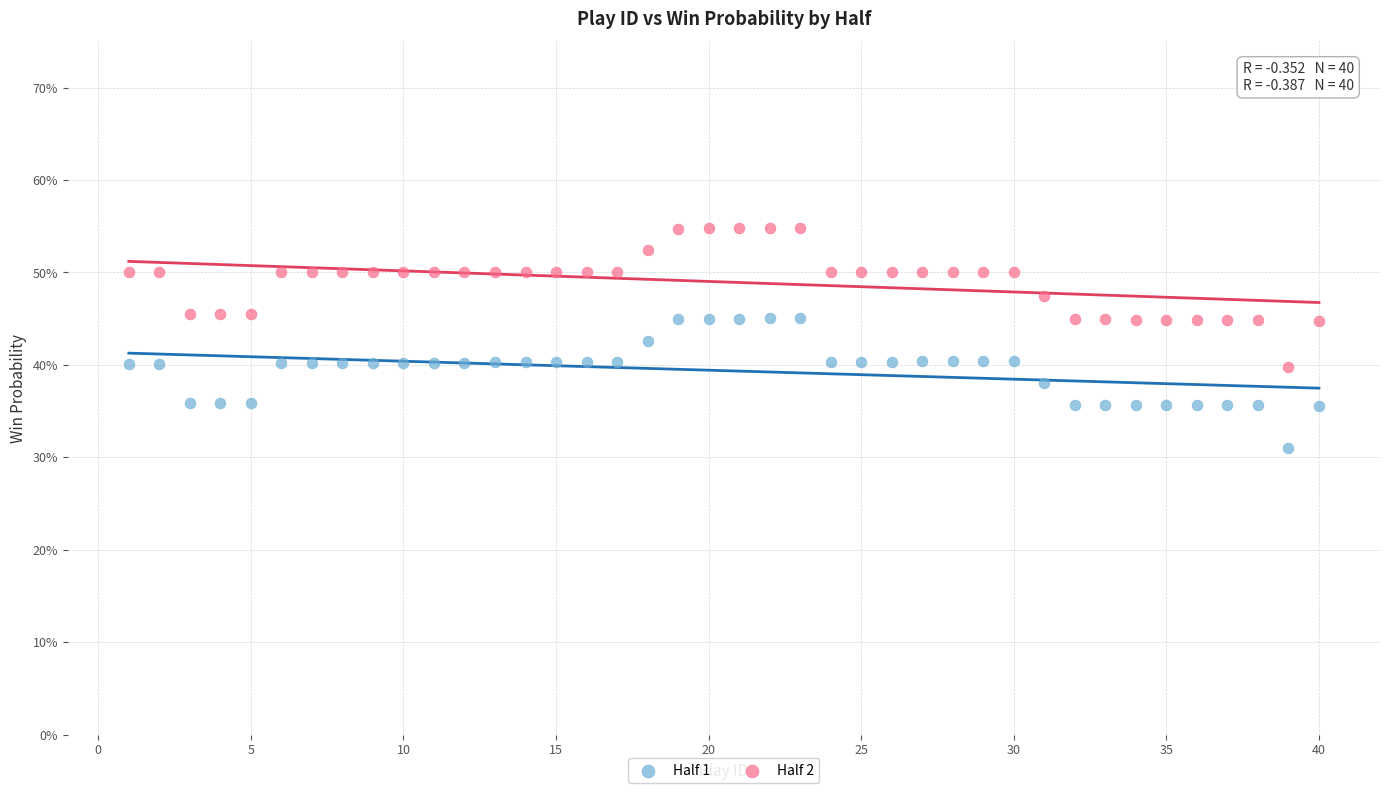

What are all the series names shown in the legend?

Half 1, Half 2